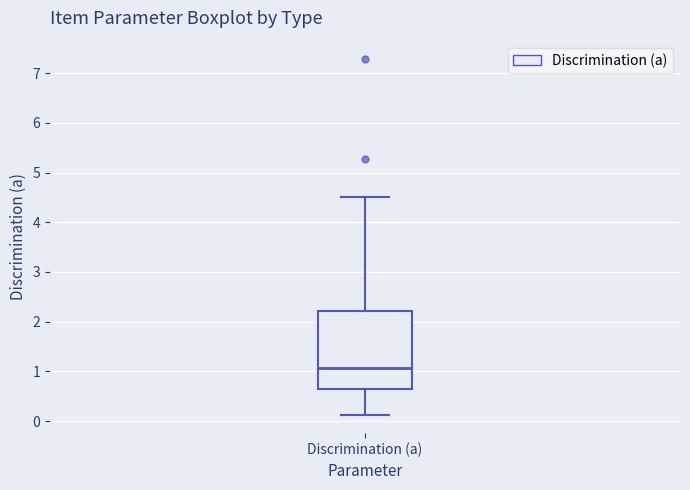

Transcribe this box plot: give where the median line is, the range the box spans, and where the two whiskers end, as read against the y-axis. The values are not printed on the chart, so give them approximately, as read against the axis.

median 1.1, box 0.6 to 2.2, whiskers 0.1 to 4.5